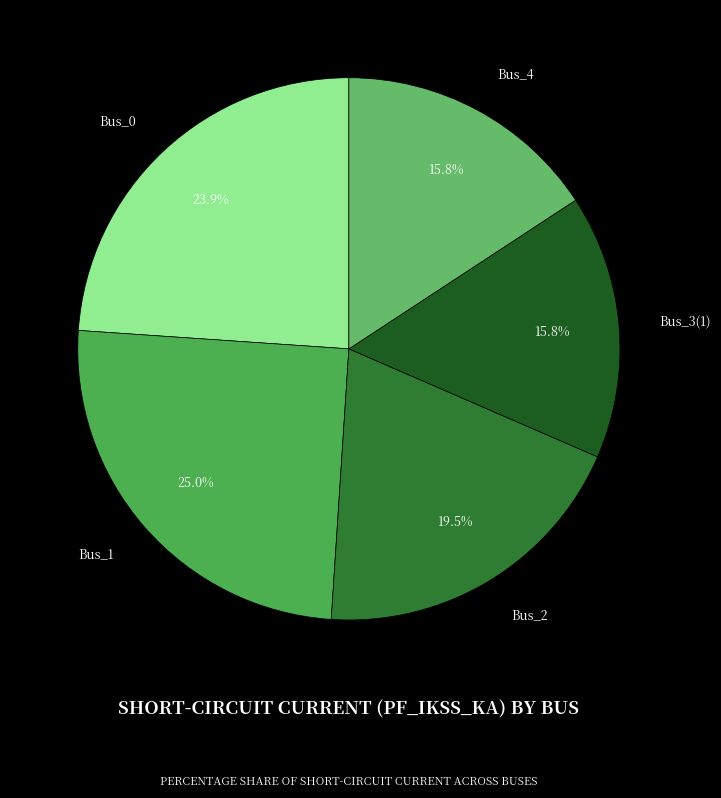

Count the number of slices in the pie.

5